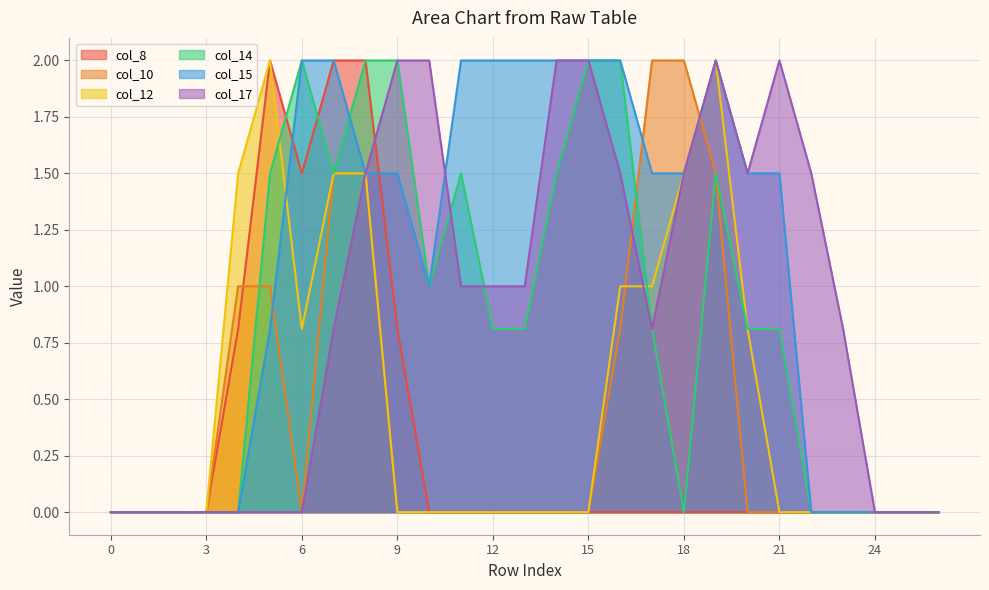

Reading left to right, transcribe all the data shown in this chart.

col_8: 0.0	0.0	0.0	0.0	0.8	2.0	1.5	2.0	2.0	0.8	0.0	0.0	0.0	0.0	0.0	0.0	0.0	0.0	0.0	0.0	0.0	0.0	0.0	0.0	0.0	0.0	0.0
col_10: 0.0	0.0	0.0	0.0	1.0	1.0	0.0	1.5	1.5	0.0	0.0	0.0	0.0	0.0	0.0	0.0	0.8	2.0	2.0	1.5	0.0	0.0	0.0	0.0	0.0	0.0	0.0
col_12: 0.0	0.0	0.0	0.0	1.5	2.0	0.8	1.5	1.5	0.0	0.0	0.0	0.0	0.0	0.0	0.0	1.0	1.0	1.5	2.0	0.8	0.0	0.0	0.0	0.0	0.0	0.0
col_14: 0.0	0.0	0.0	0.0	0.0	1.5	2.0	1.5	2.0	2.0	1.0	1.5	0.8	0.8	1.5	2.0	2.0	0.8	0.0	1.5	0.8	0.8	0.0	0.0	0.0	0.0	0.0
col_15: 0.0	0.0	0.0	0.0	0.0	0.8	2.0	2.0	1.5	1.5	1.0	2.0	2.0	2.0	2.0	2.0	2.0	1.5	1.5	2.0	1.5	1.5	0.0	0.0	0.0	0.0	0.0
col_17: 0.0	0.0	0.0	0.0	0.0	0.0	0.0	0.8	1.5	2.0	2.0	1.0	1.0	1.0	2.0	2.0	1.5	0.8	1.5	2.0	1.5	2.0	1.5	0.8	0.0	0.0	0.0